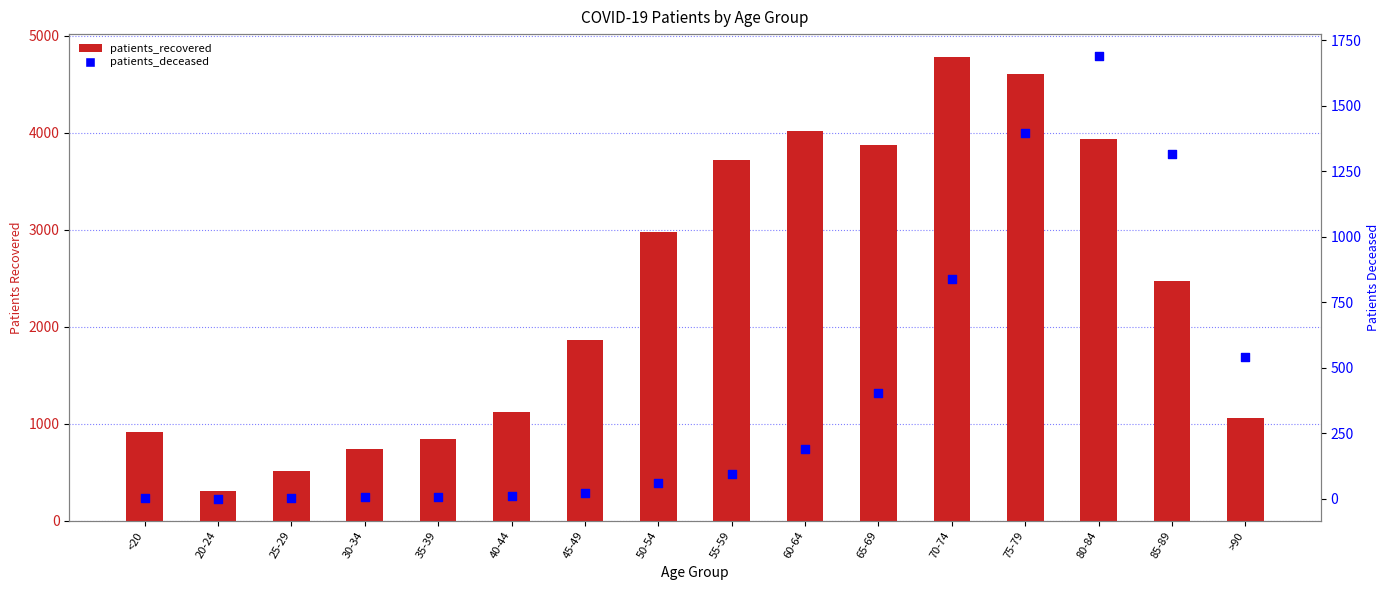

Which series reaches the minimum Y coordinate?

patients_deceased